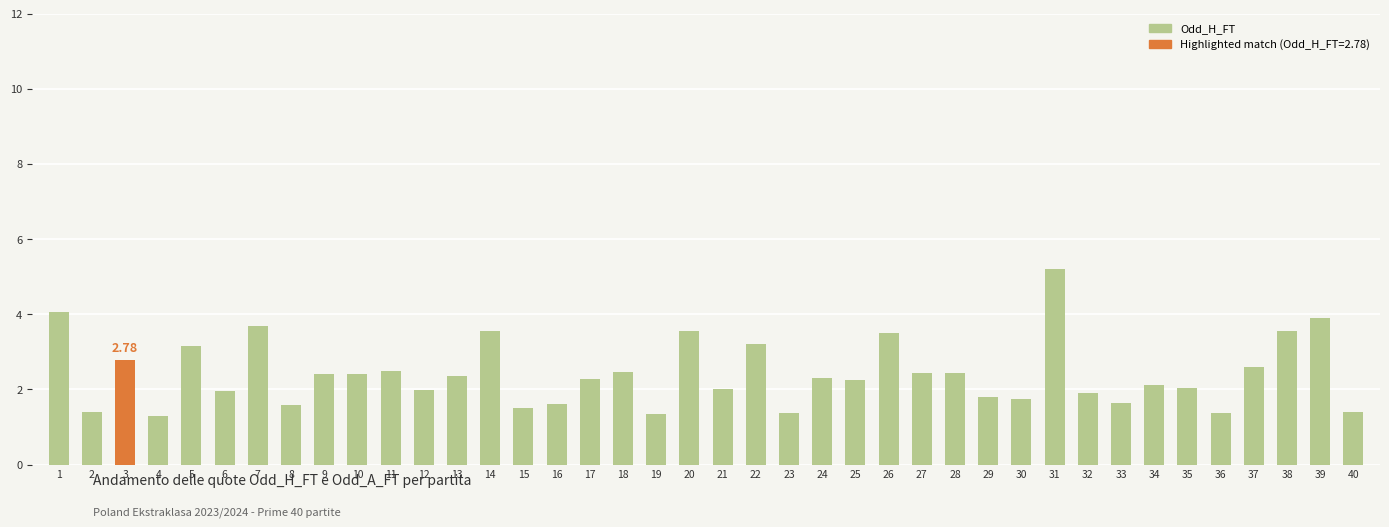

Count the number of data series in this chart.

1